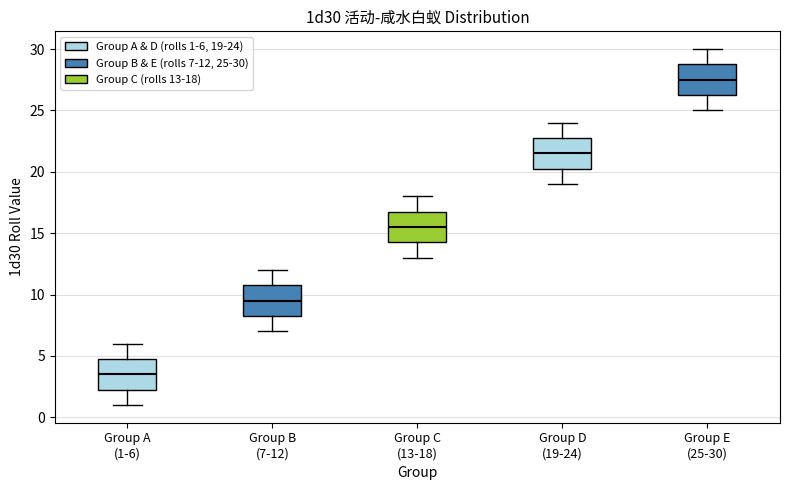

Which box has the lowest median line?

Group A (1-6)